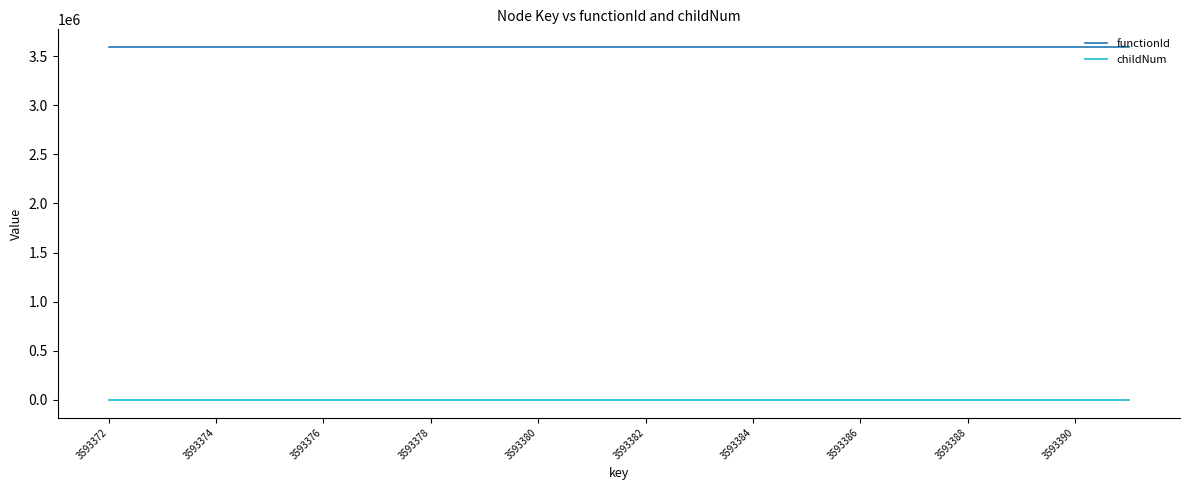

Which series has the largest total across all categories?

functionId